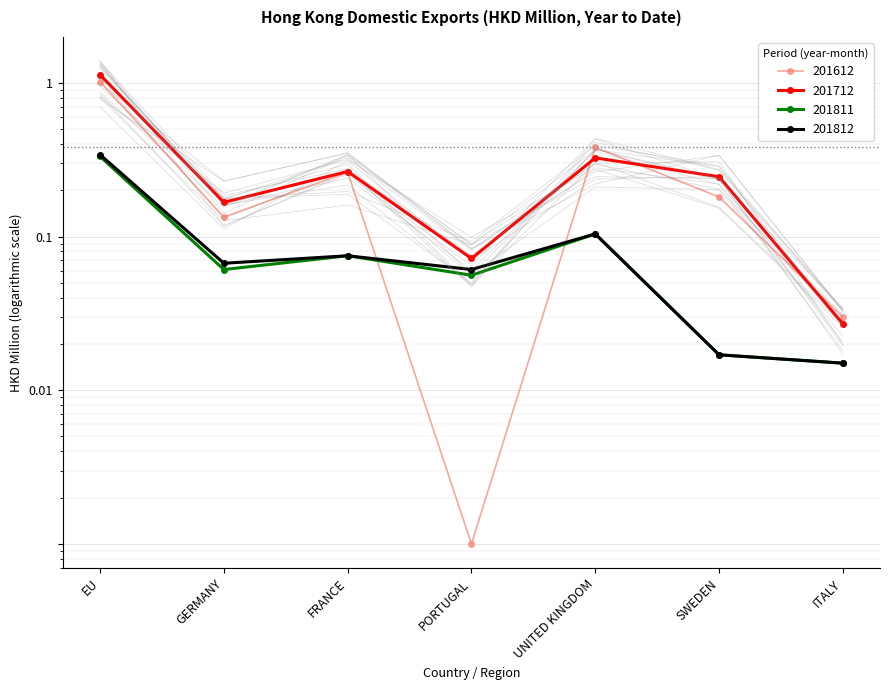

List the labels in order of 201812 value, largest first.

EU, UNITED KINGDOM, FRANCE, GERMANY, PORTUGAL, SWEDEN, ITALY